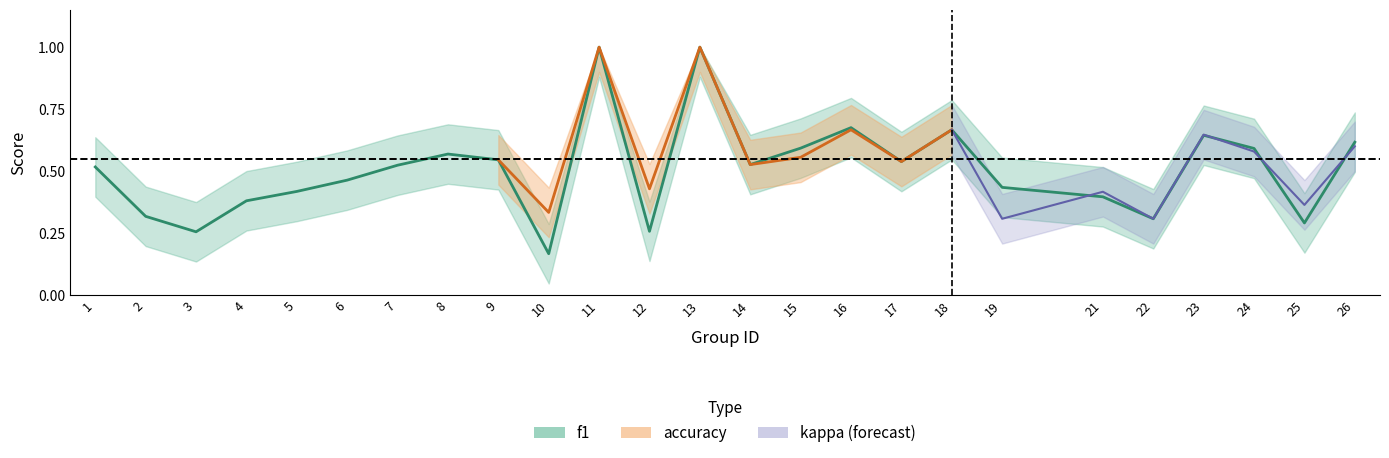

Where is the data nearest to the value 0?

10